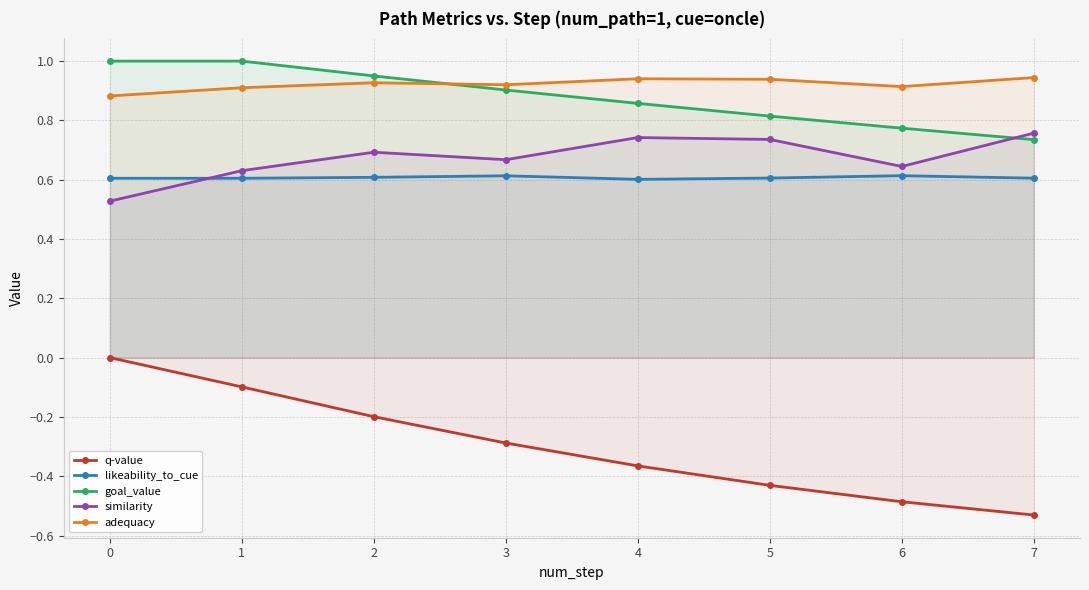

What is the spread (max minus min) of values at 6?

1.4